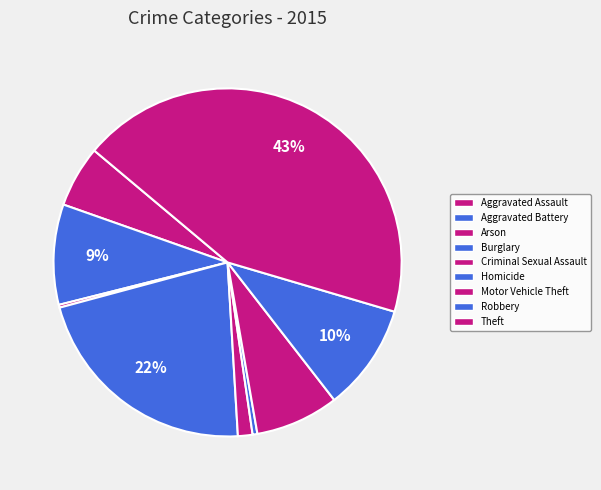

Combined, what portion of the pie is Robbery and Motor Vehicle Theft?

17.7%